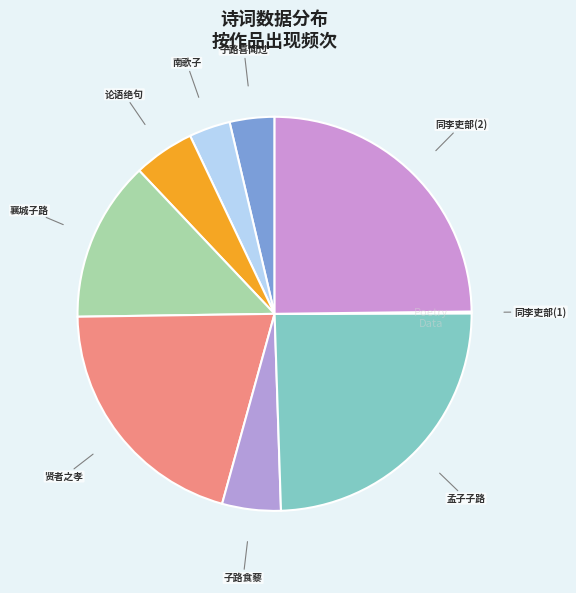

Does any single category account for the majority?

No